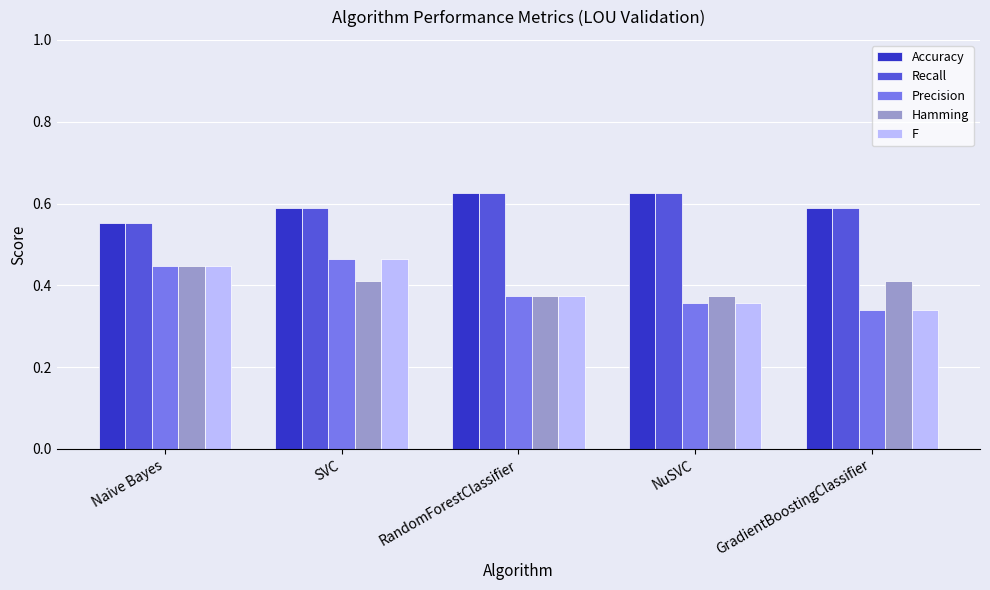

Is the value of Precision at SVC greater than the value of Recall at Naive Bayes?

No